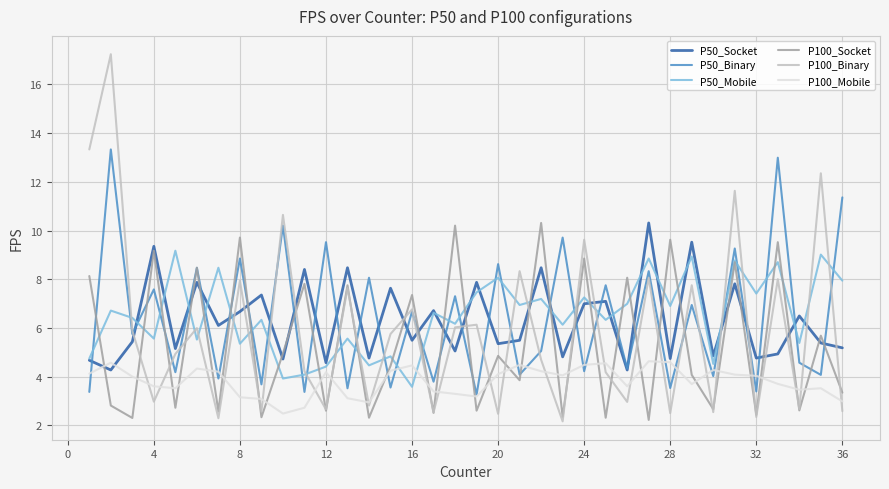

Which series has the widest spread of values?

P100_Binary